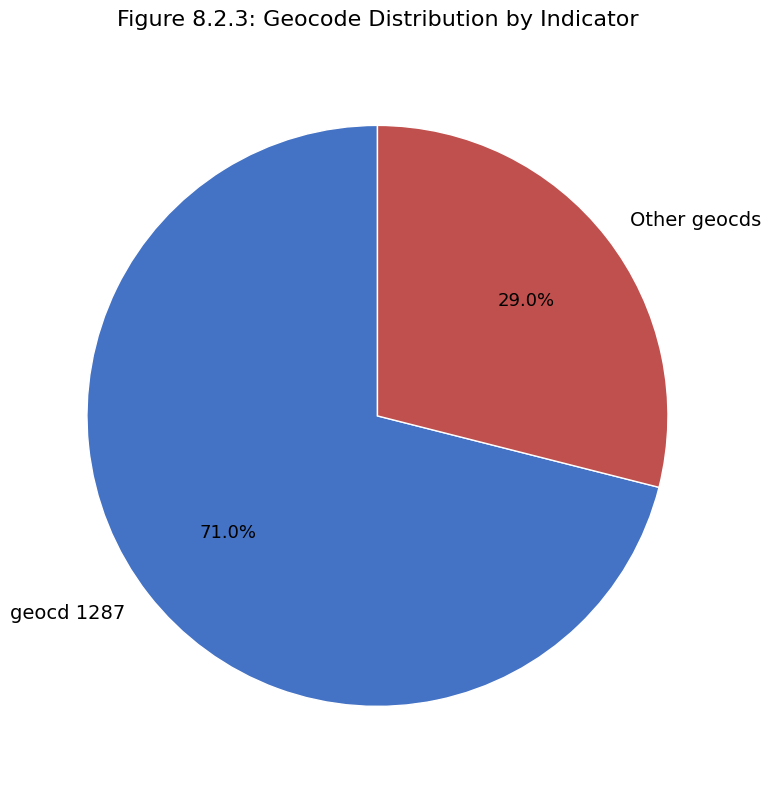

What is the majority slice?

geocd 1287